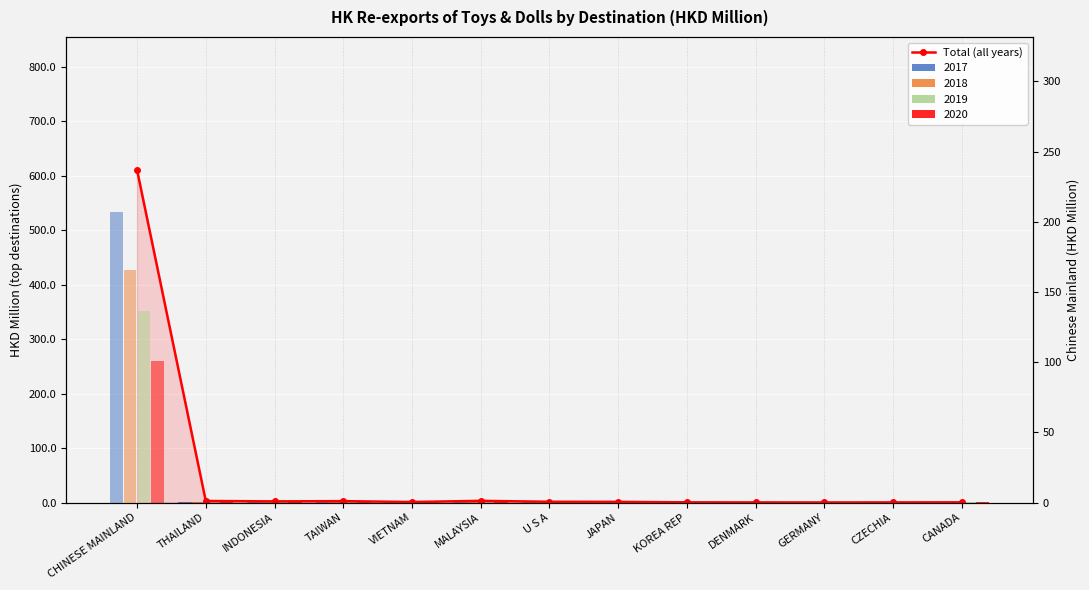

List the labels in order of value, largest first.

CHINESE MAINLAND, MALAYSIA, THAILAND, TAIWAN, INDONESIA, U S A, JAPAN, VIETNAM, CANADA, KOREA REP, CZECHIA, DENMARK, GERMANY